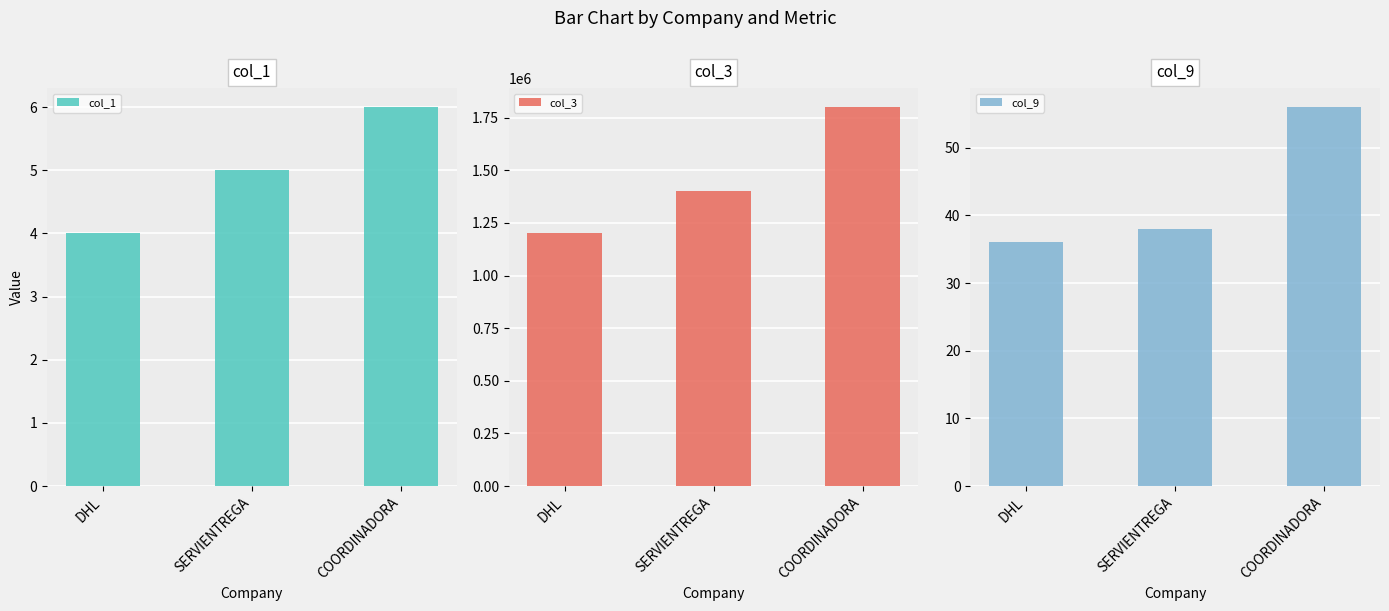

Between DHL and SERVIENTREGA, which series saw the biggest shift?

col_3